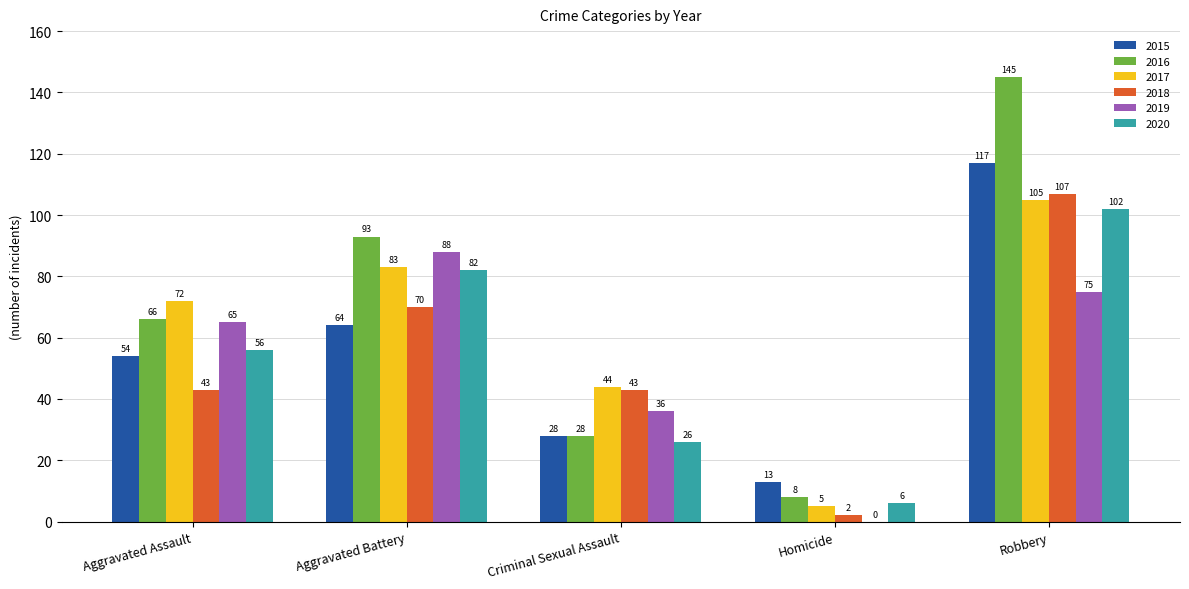

How many categories are shown in the chart?

5